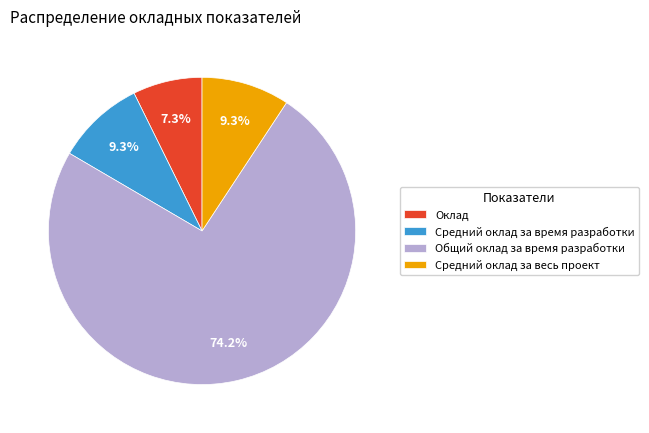

What is the ratio of the value at Средний оклад за весь проект to the value at Общий оклад за время разработки?

0.1